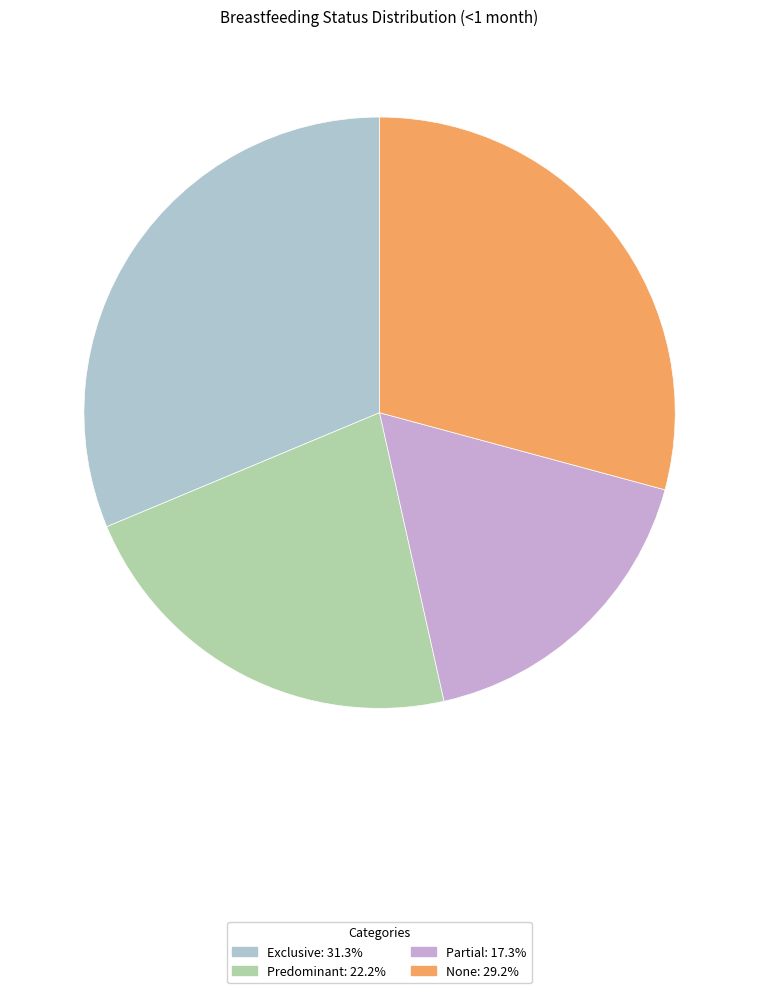

Between Predominant and None, which is larger?

None